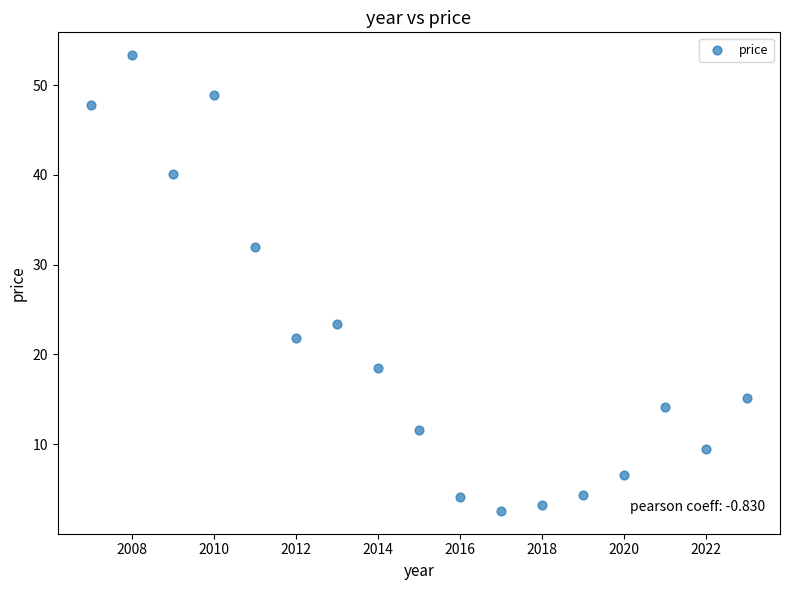

What is the range of X values (max minus min)?

16.0